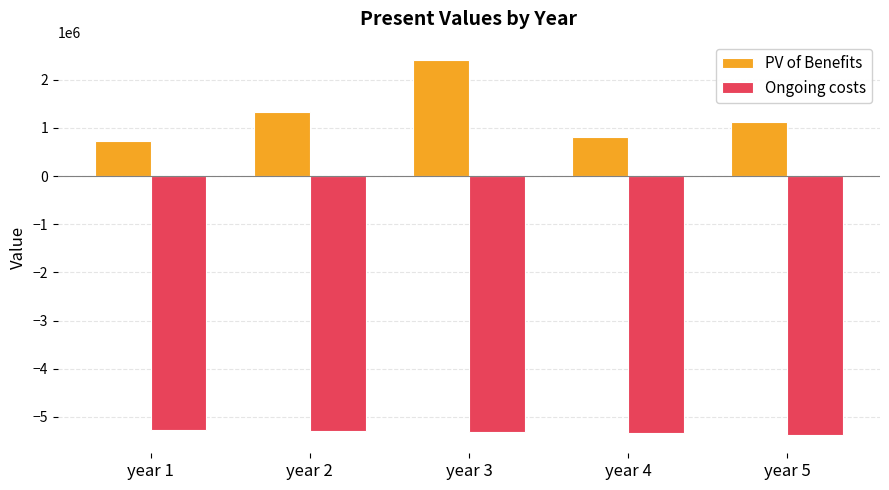

Rank the series by their maximum value, from highest to lowest.

PV of Benefits, Ongoing costs